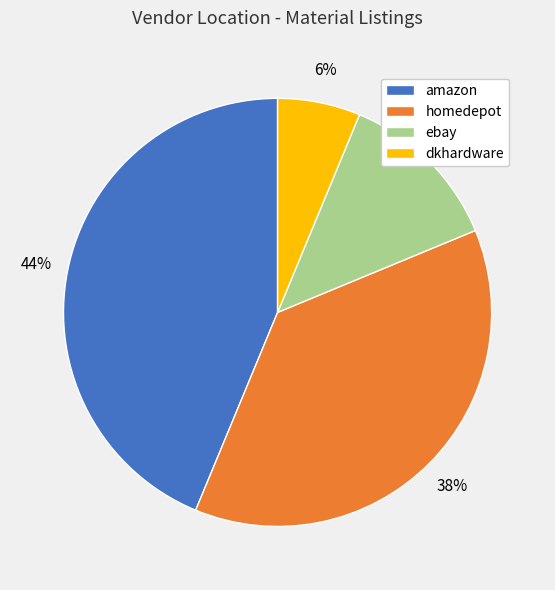

True or false: dkhardware accounts for 16% of the total.

False